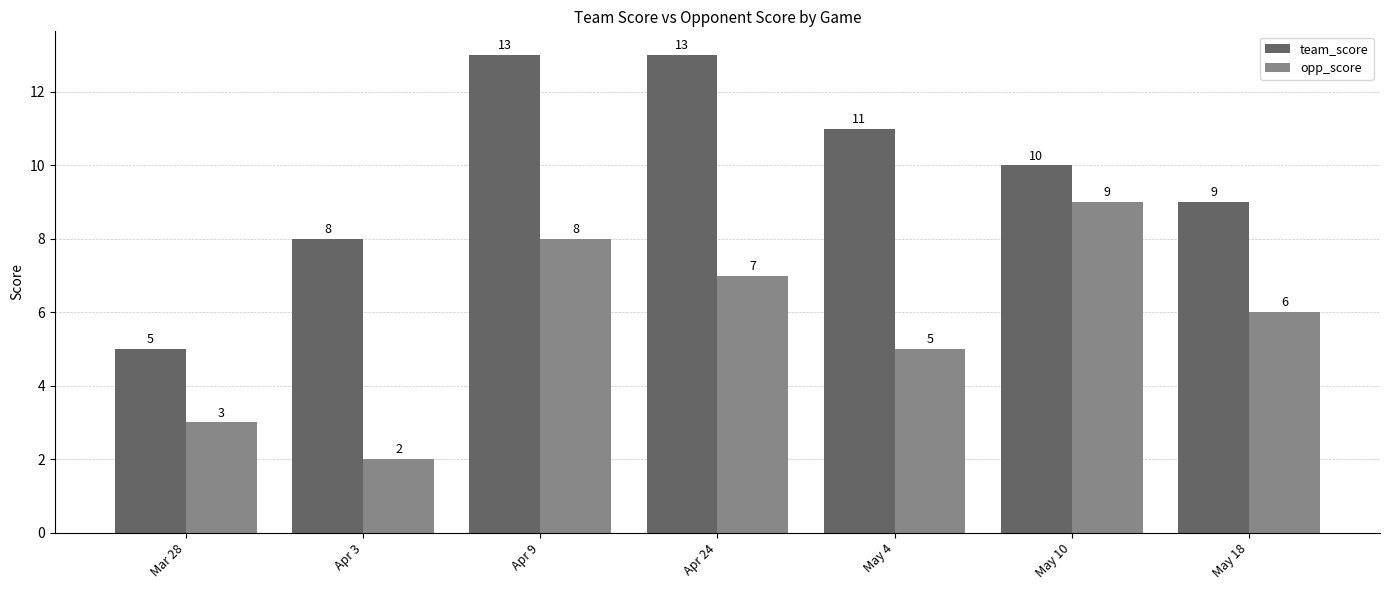

List the series in order of their overall mean, lowest first.

opp_score, team_score